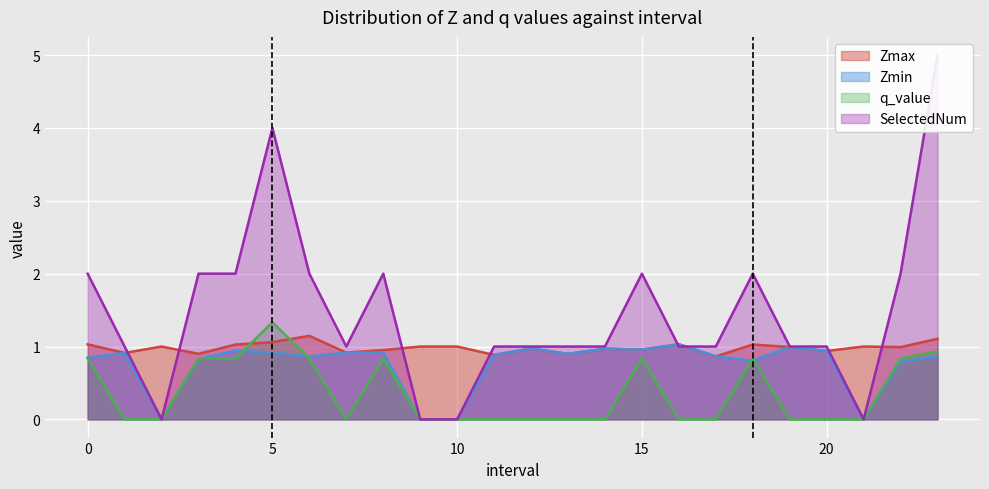

What is the label of the 23rd point from the right?

1.0